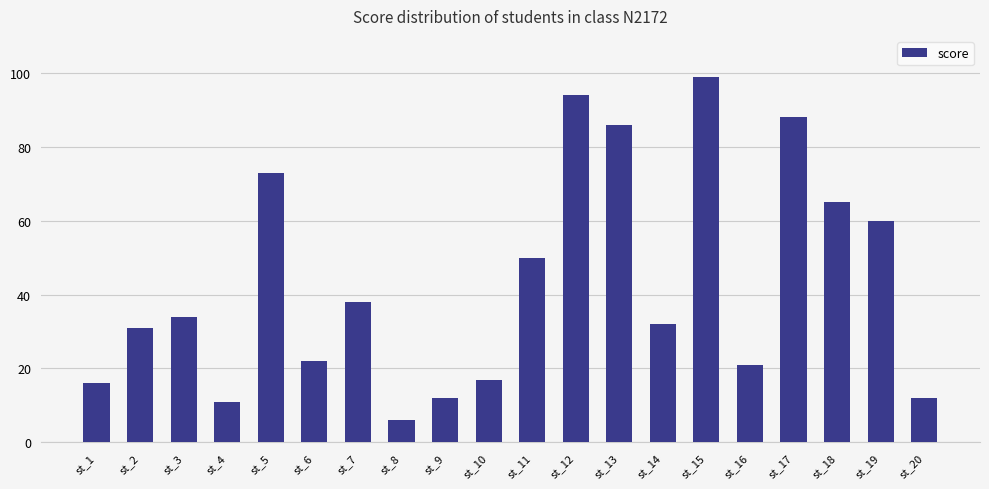

What is the smallest value displayed?

6